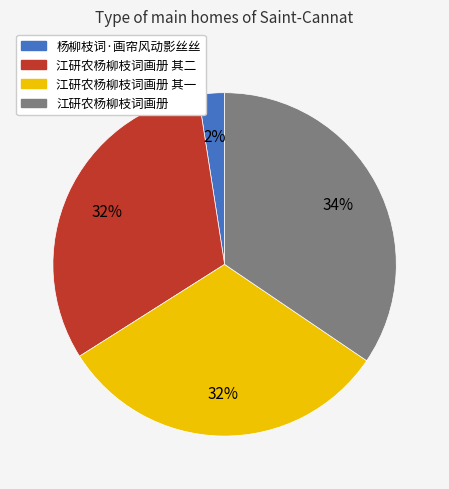

To the nearest percent, what is the difference between the largest and smallest slice percentages?

32%